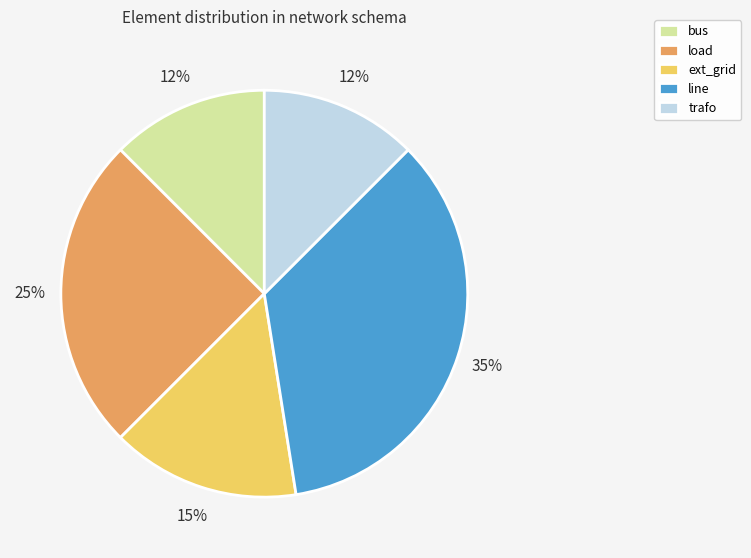

Which slice is the largest?

line